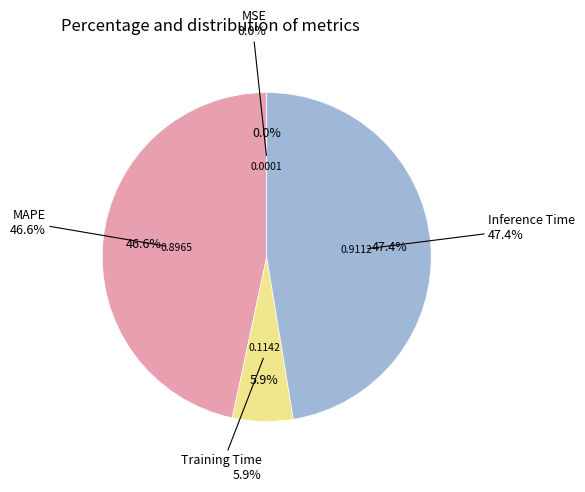

What percentage is the Inference Time slice, to the nearest percent?

47%